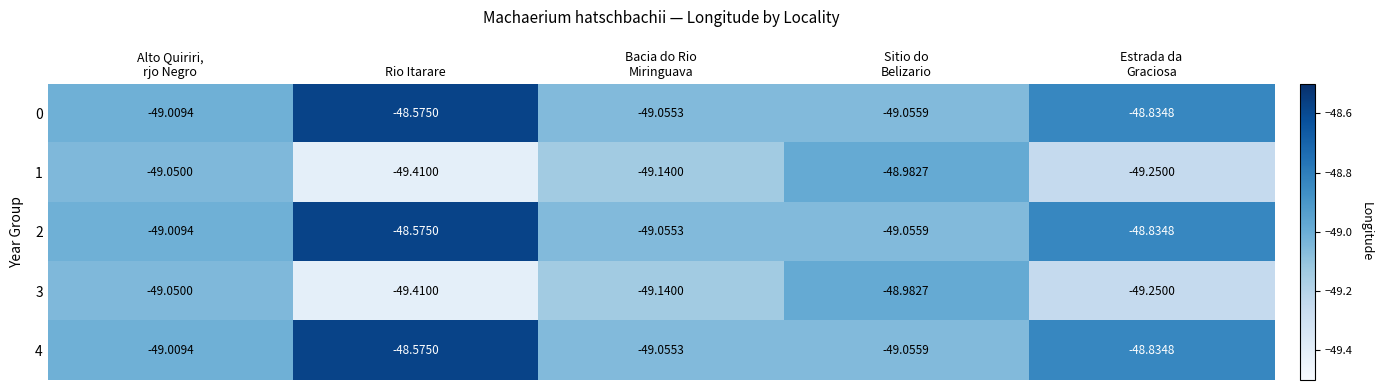

At which category is the sum across all series the highest?

Rio Itarare